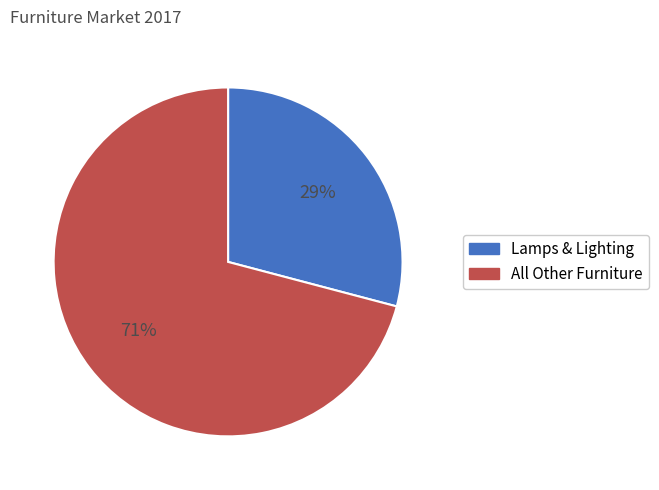

The Lamps & Lighting slice represents 29% of the pie. True or false?

True